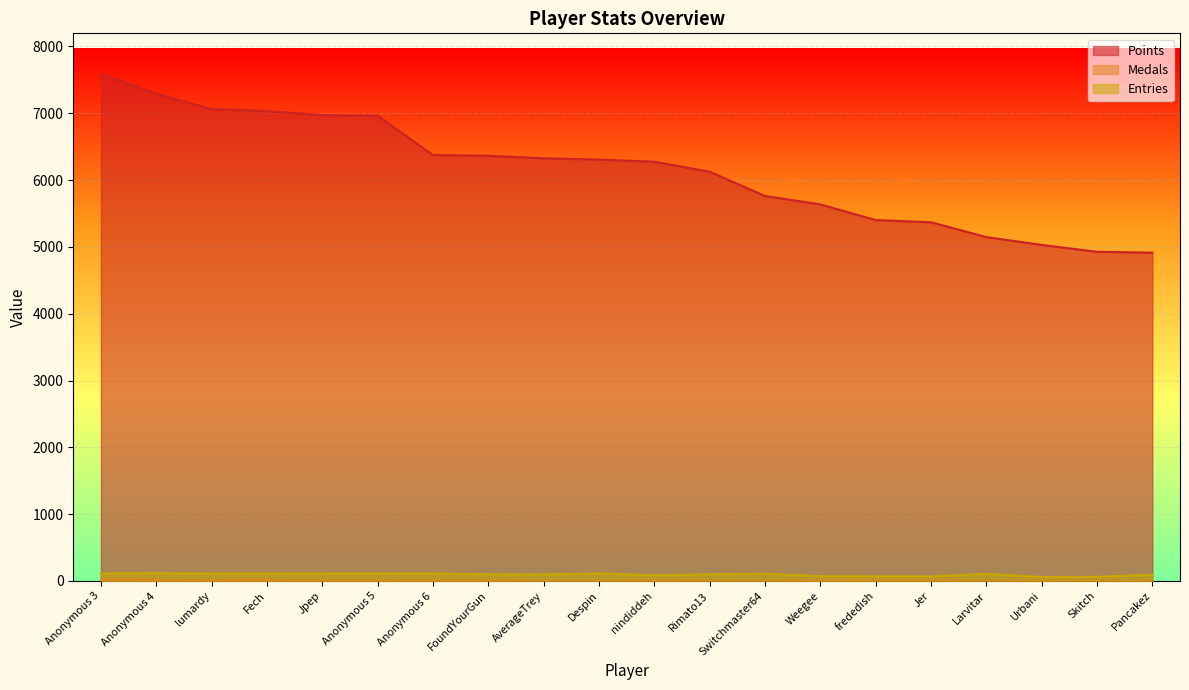

How many values in the Medals series are below 4?

9